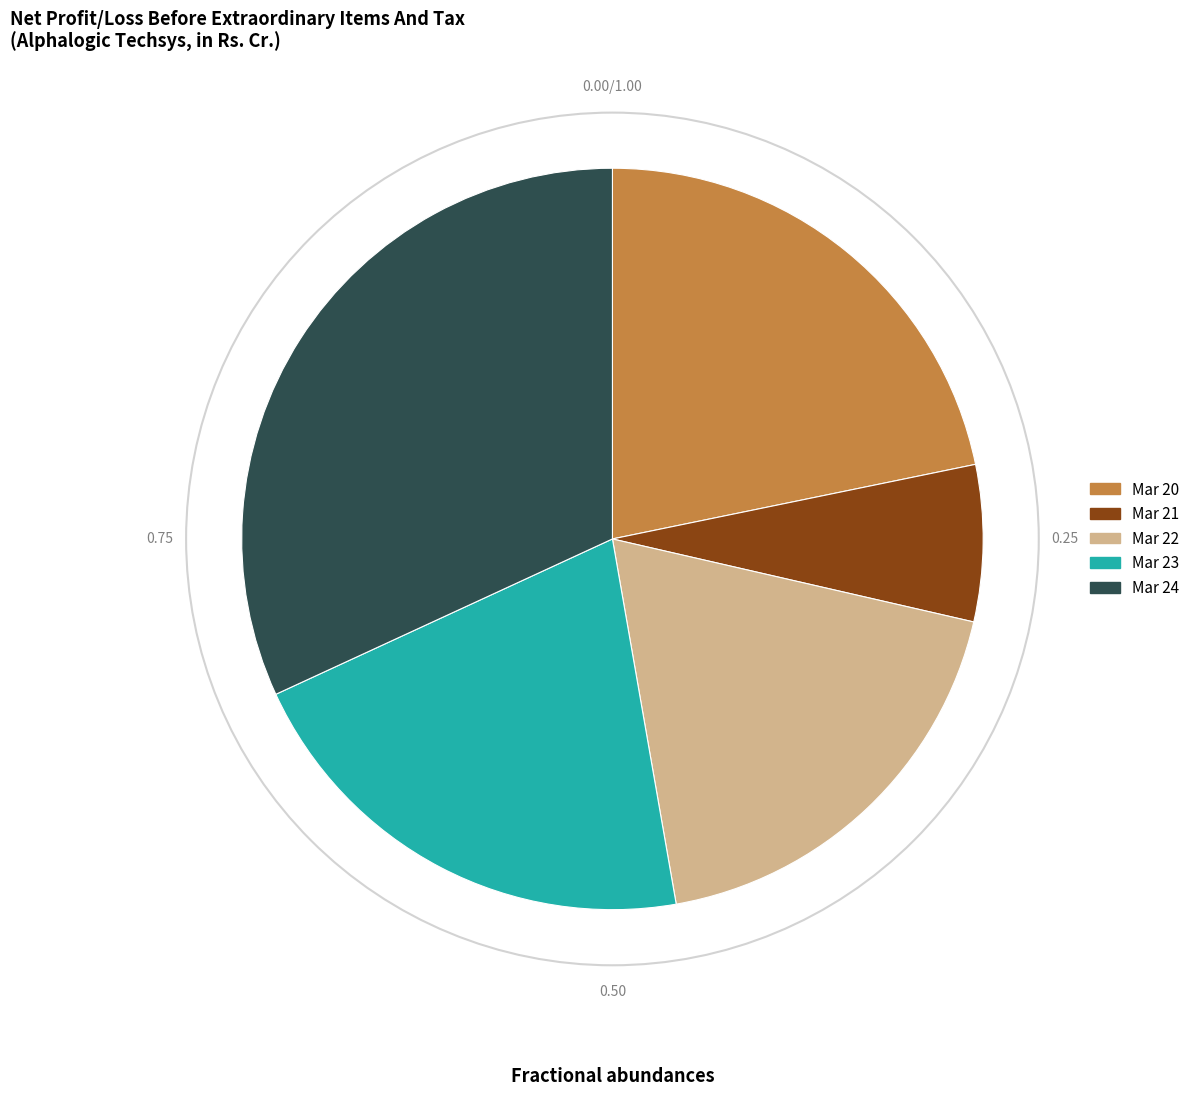

Is the sum of Mar 21 and Mar 23 greater than half?

No